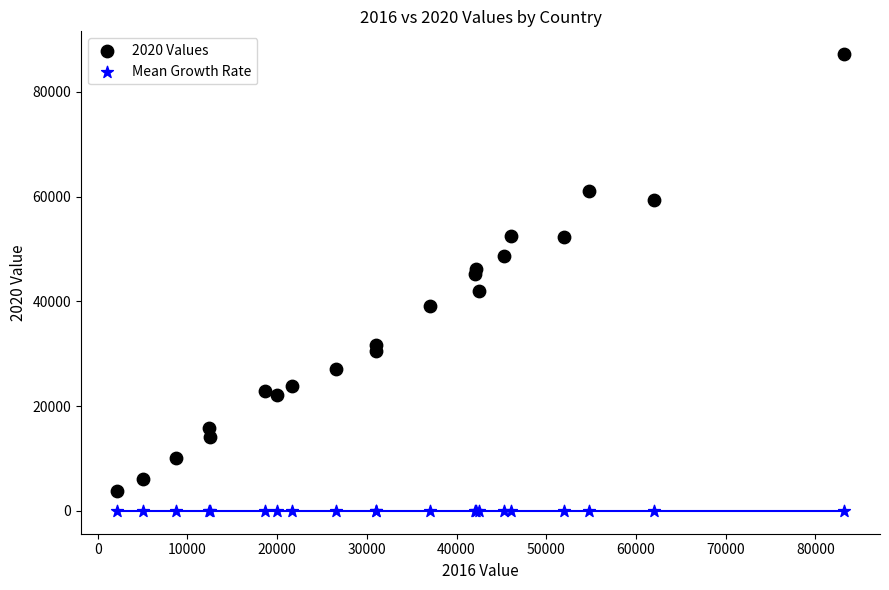

Which series contains the lowest Y value?

Mean Growth Rate